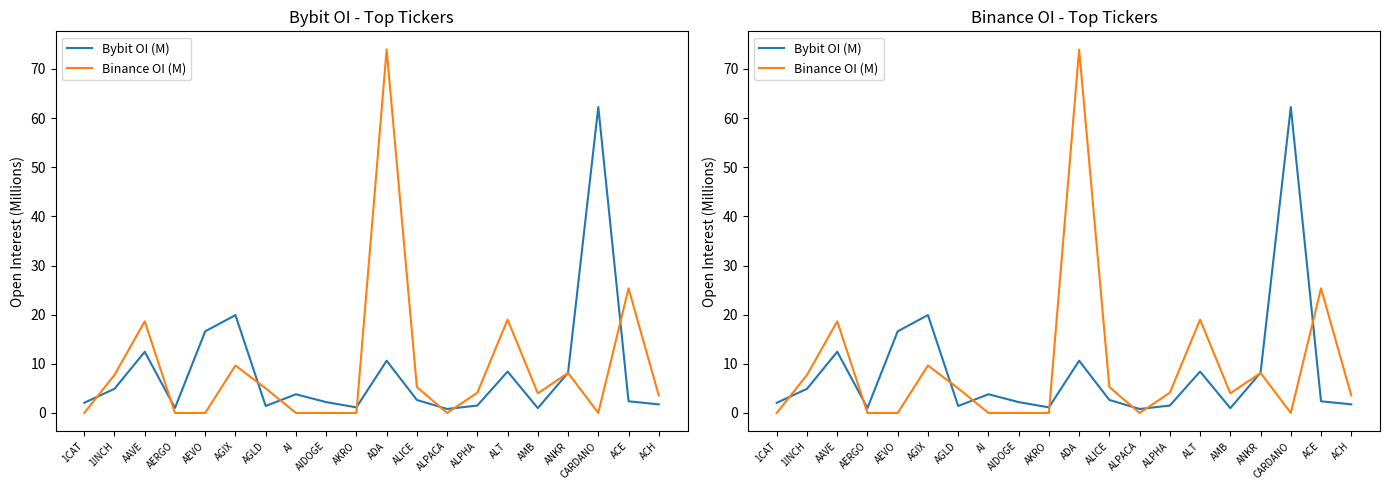

Does the chart have visible grid lines?

No